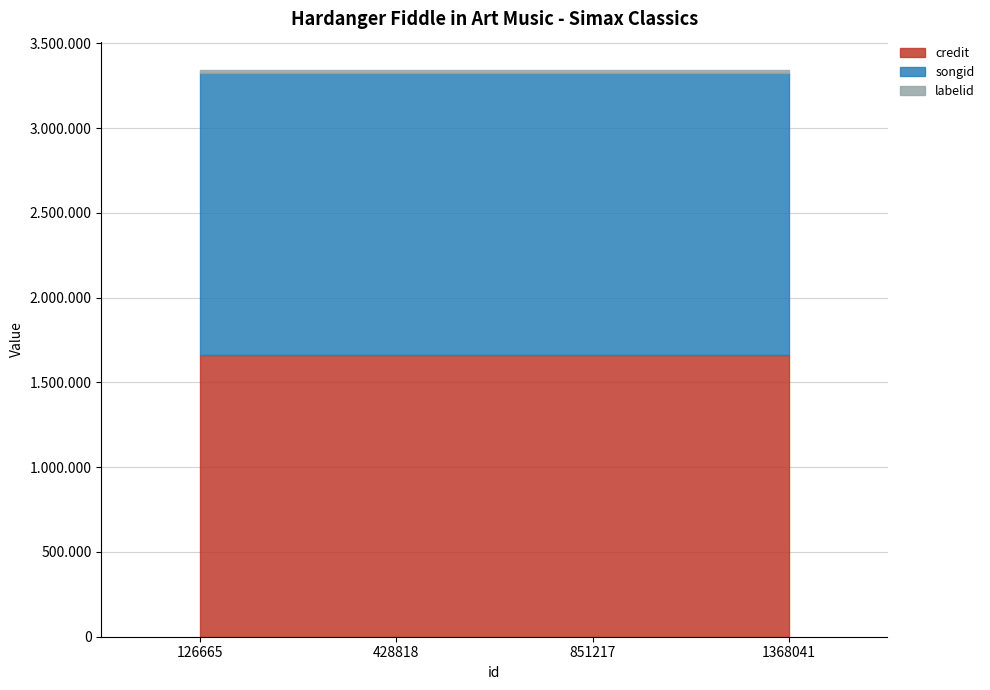

True or false: credit has a value of 378963 at 1368041.

False